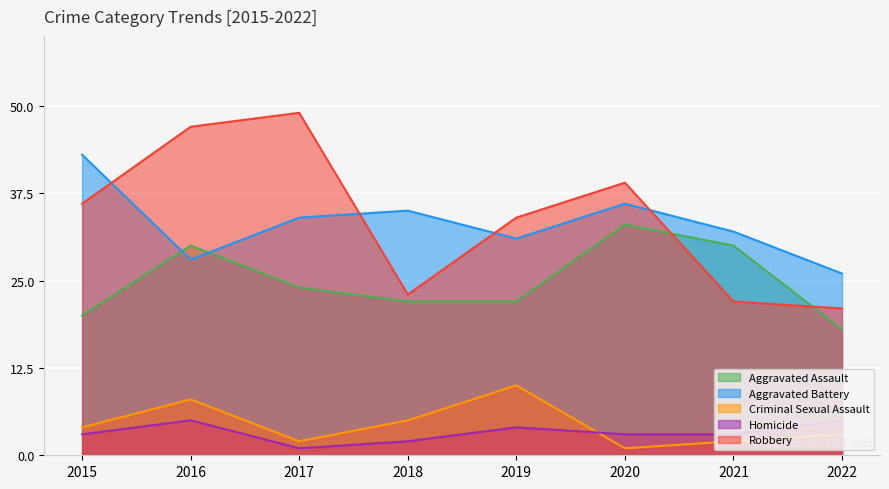

Which series changed the most between 2019 and 2022?

Robbery